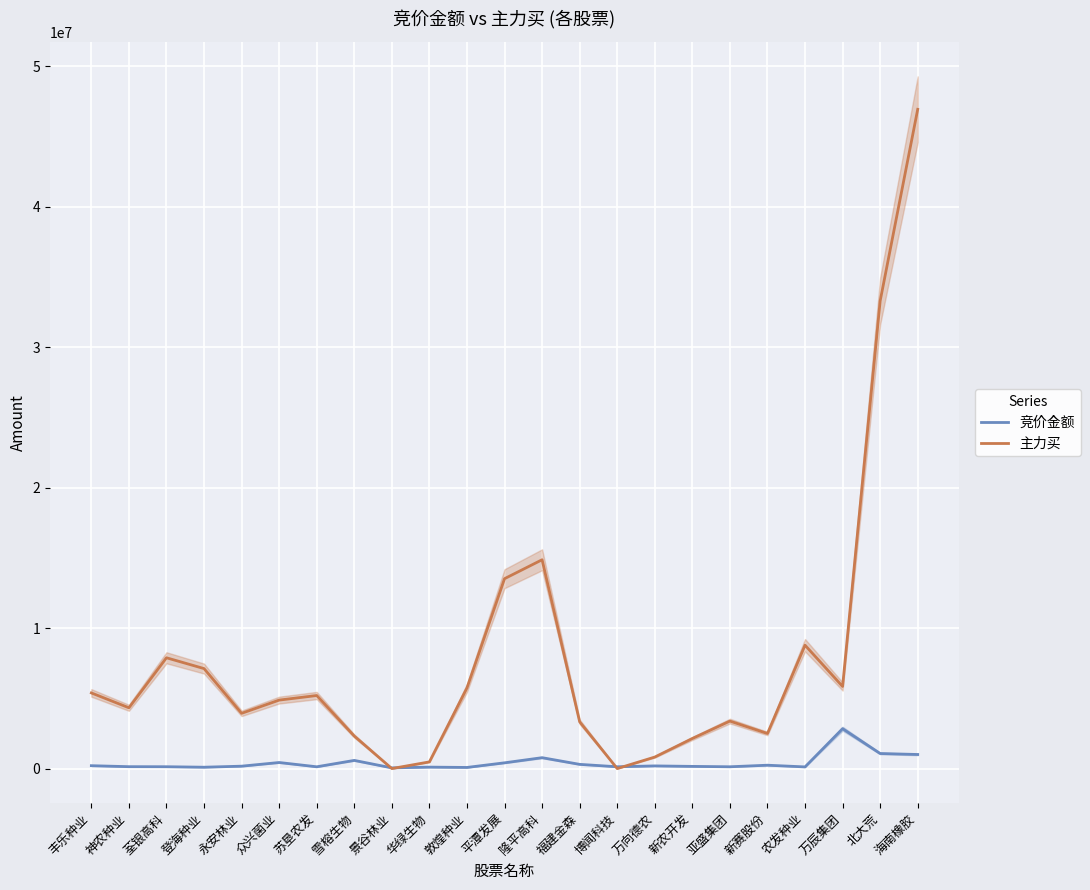

Which category has the highest value in the 竞价金额 series?

万辰集团